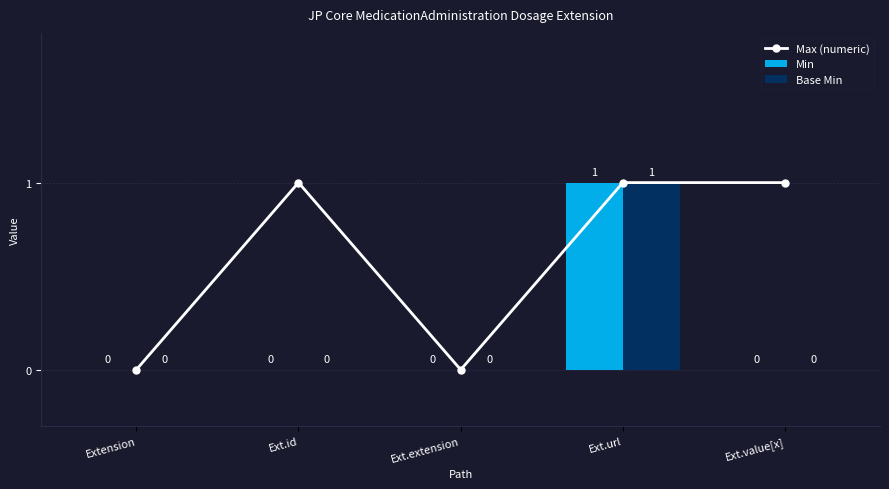

Which series has the largest range (max minus min)?

Max (numeric)